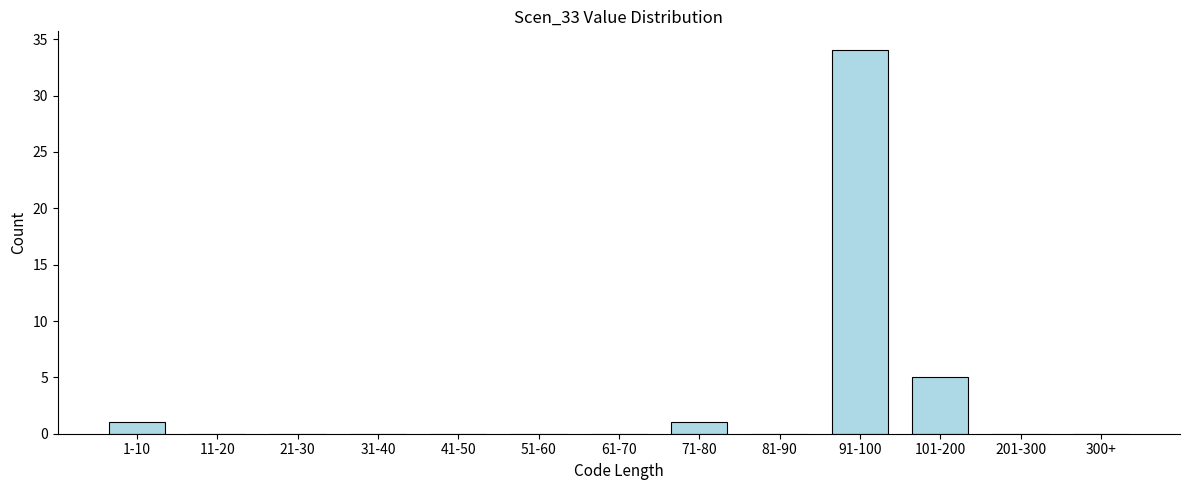

Reading right to left, extract all data points from this chart.

300+=0	201-300=0	101-200=5	91-100=34	81-90=0	71-80=1	61-70=0	51-60=0	41-50=0	31-40=0	21-30=0	11-20=0	1-10=1